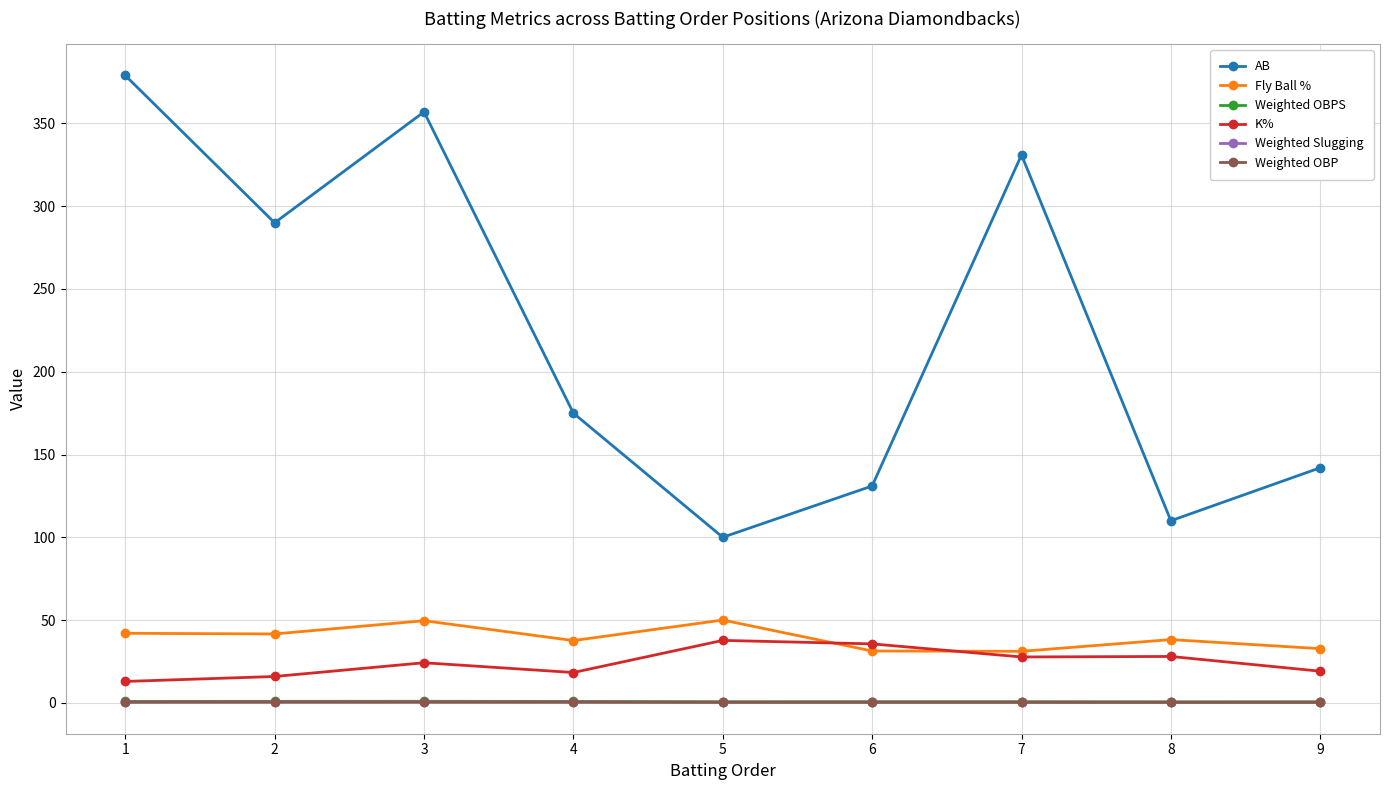

True or false: Fly Ball % has a value of 8.8 at 8.

False